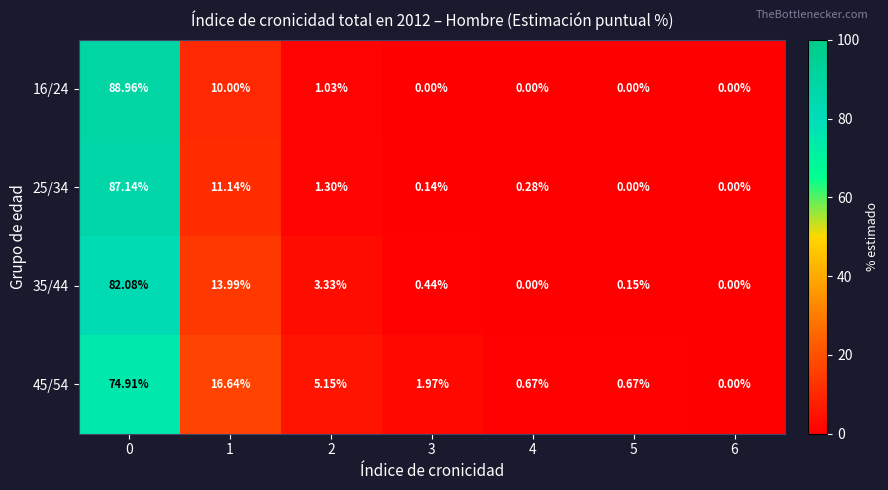

How many data points does each series have?

7